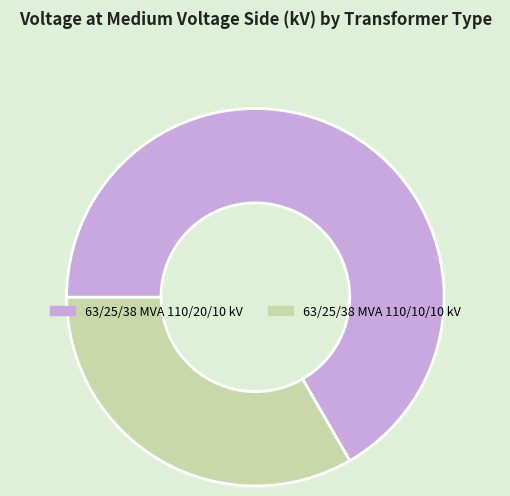

True or false: 63/25/38 MVA 110/10/10 kV accounts for 33% of the total.

True